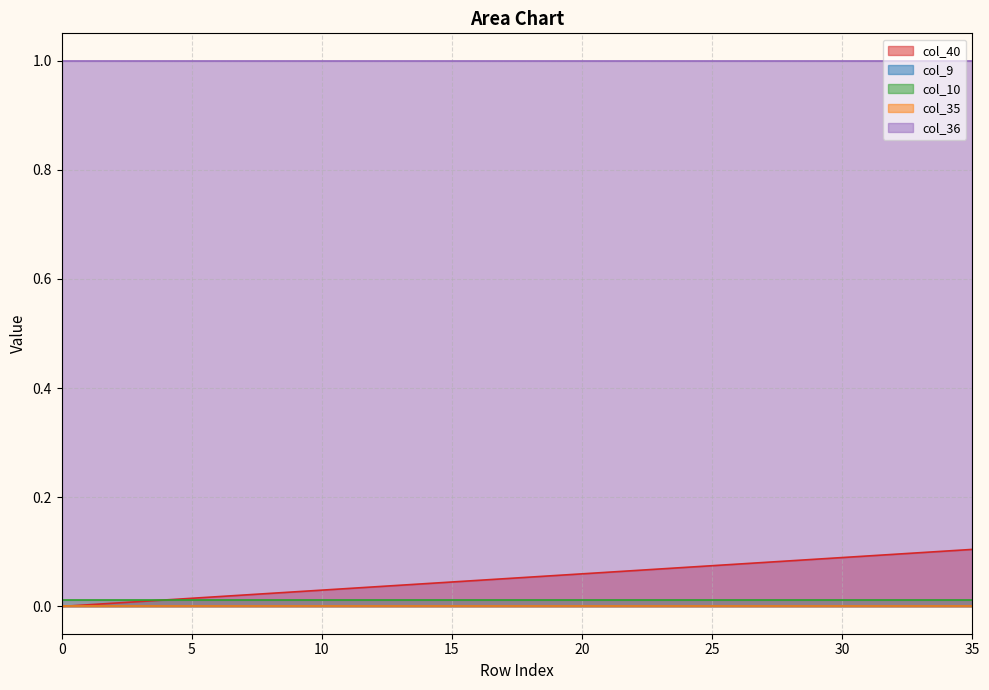

At which category is the sum across all series the highest?

35